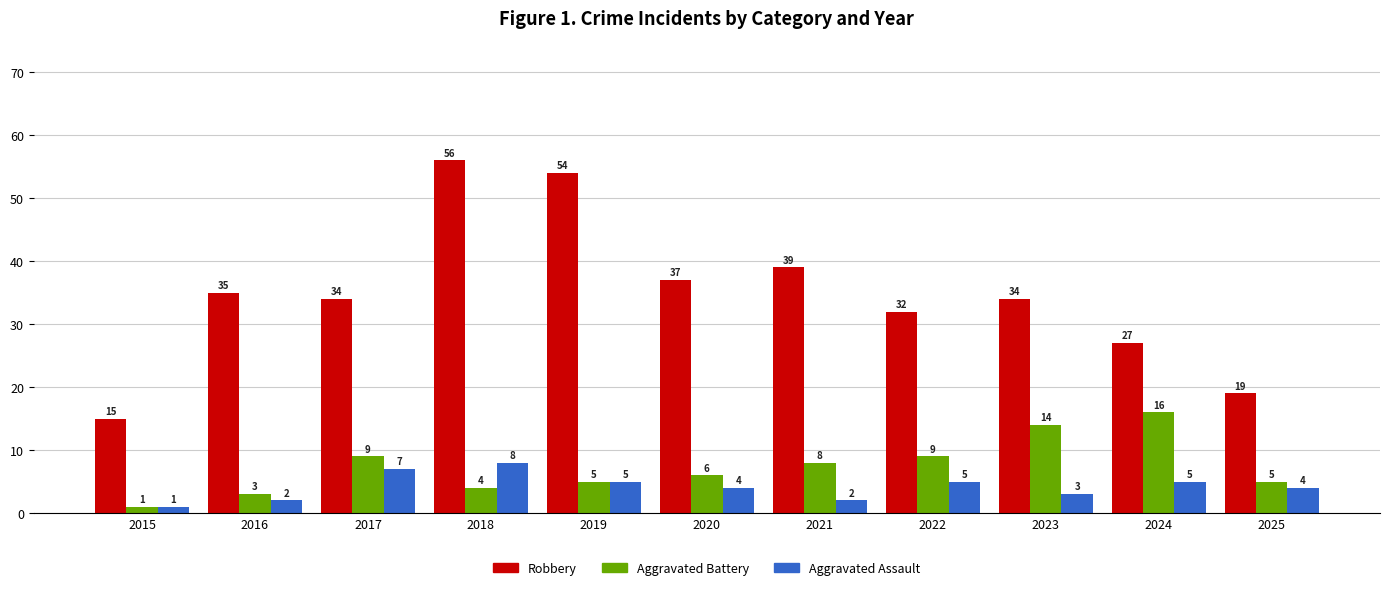

Is the value of Aggravated Battery at 2019 greater than the value of Aggravated Assault at 2015?

Yes